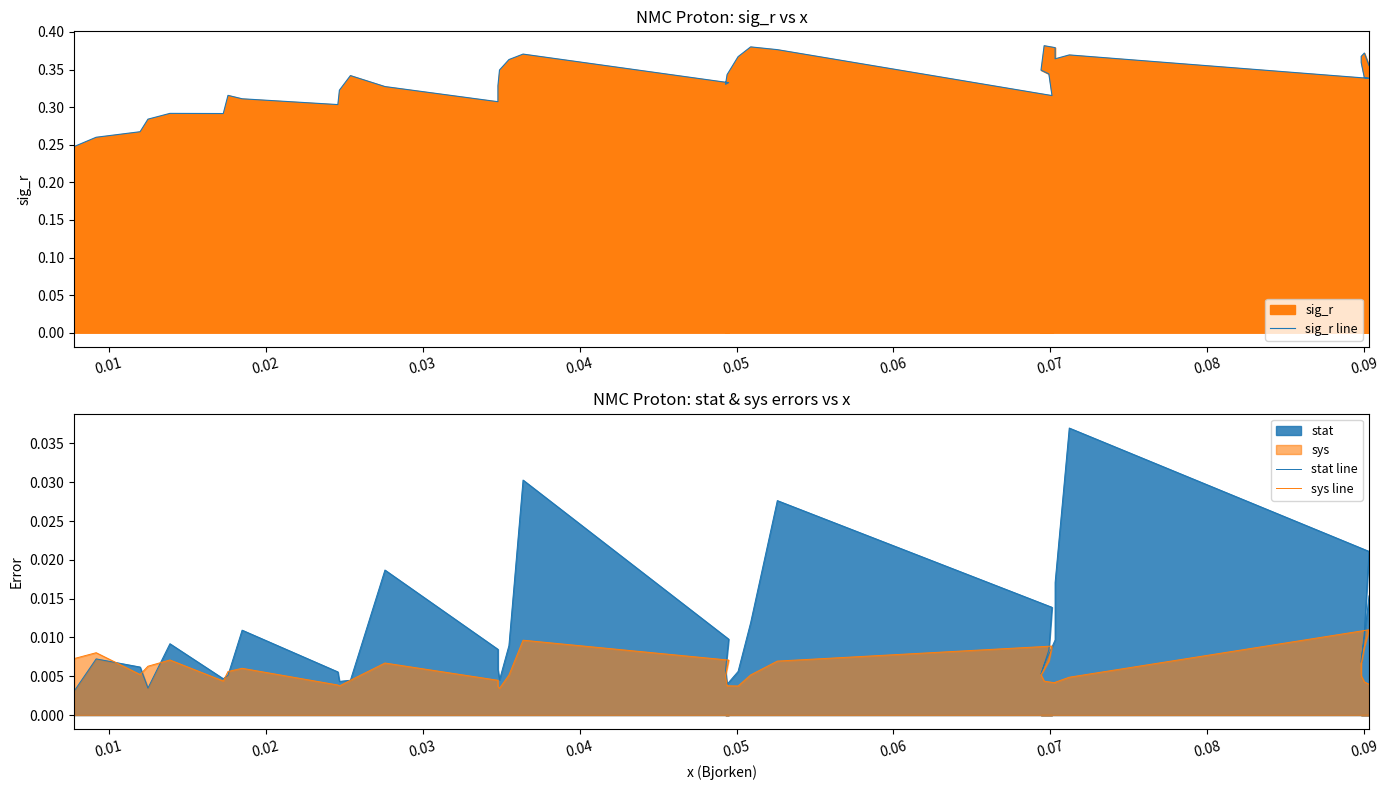

Is the value of sig_r line at 0.09 greater than the value of stat line at 26?

Yes